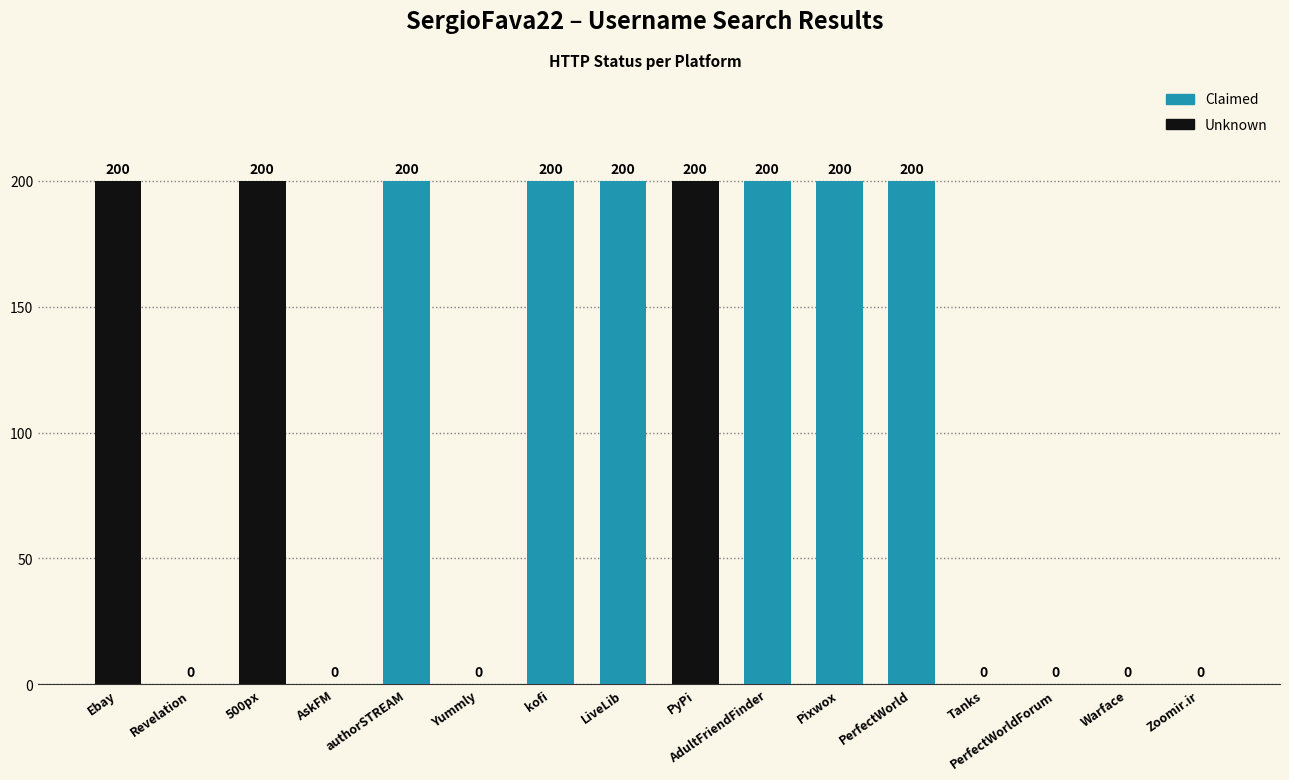

How many positive values are there?

9